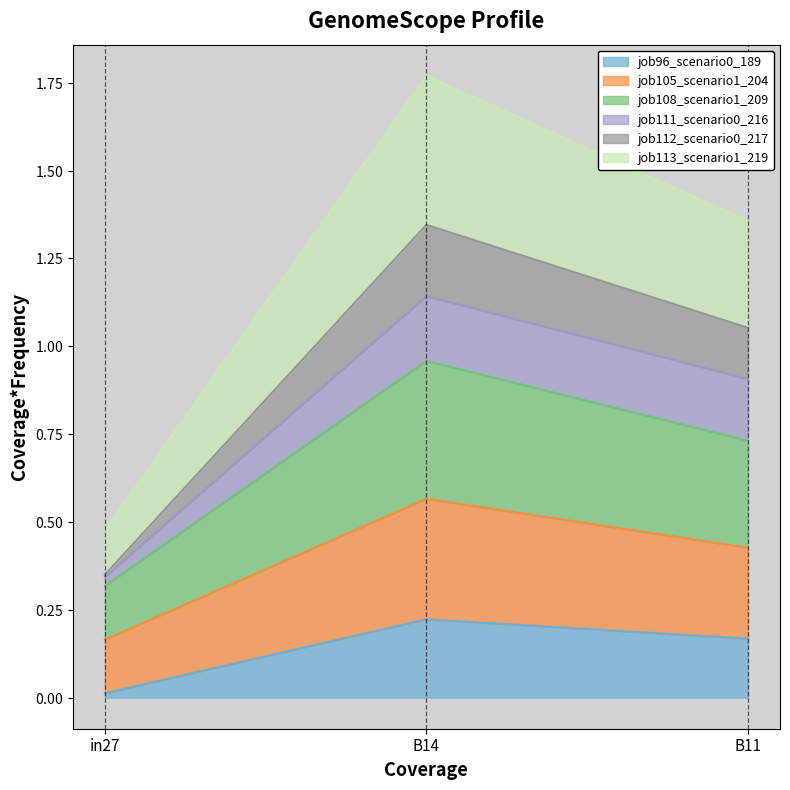

Does the chart display data point markers on the line(s)?

No